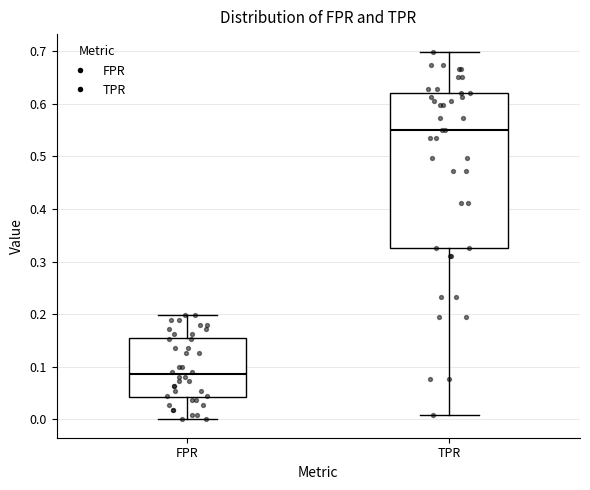

Reading left to right, transcribe this box plot: for each box, give where its median line is, the range the box spans, and where its two whiskers end, as read against the y-axis. The values are not printed on the chart, so give them approximately, as read against the axis.

FPR: median 0.09, box 0.04 to 0.16, whiskers 0.00 to 0.20
TPR: median 0.55, box 0.33 to 0.62, whiskers 0.01 to 0.70